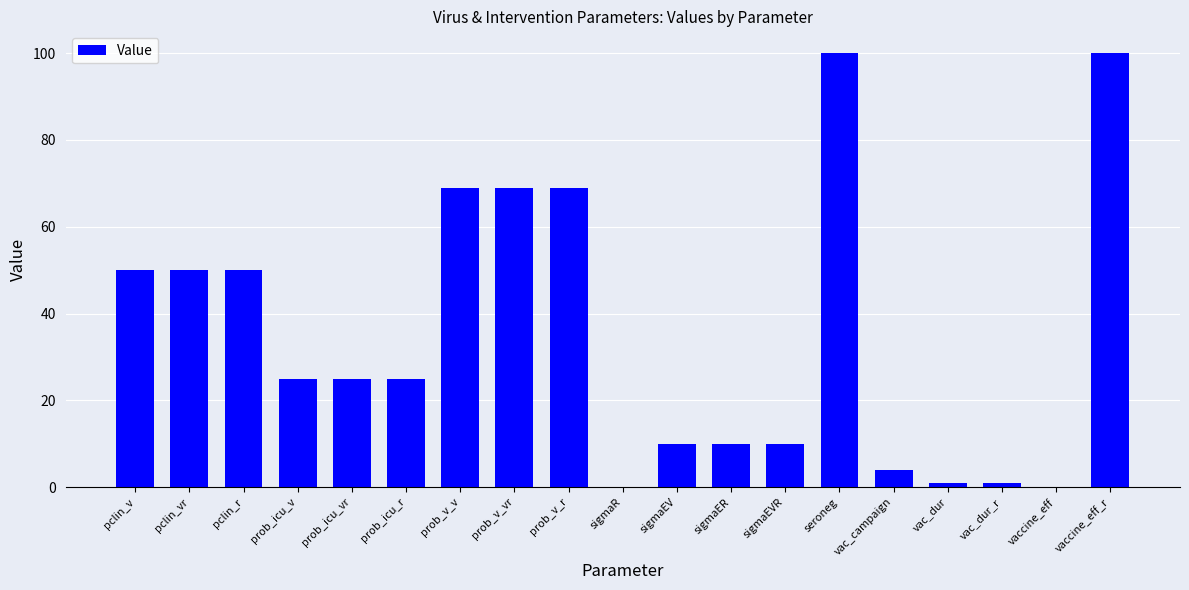

What is the change in value from prob_icu_r to sigmaEVR?

-15